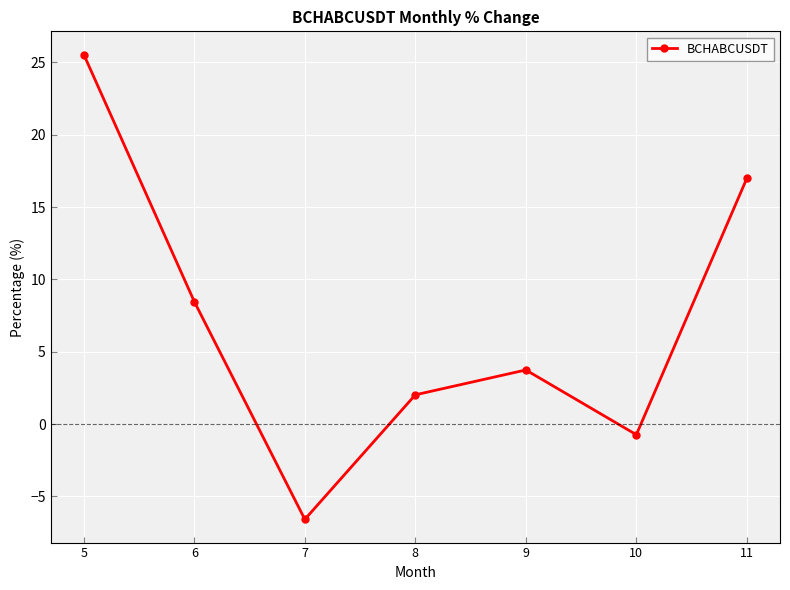

What is the change in value from 5 to 9?

-21.8